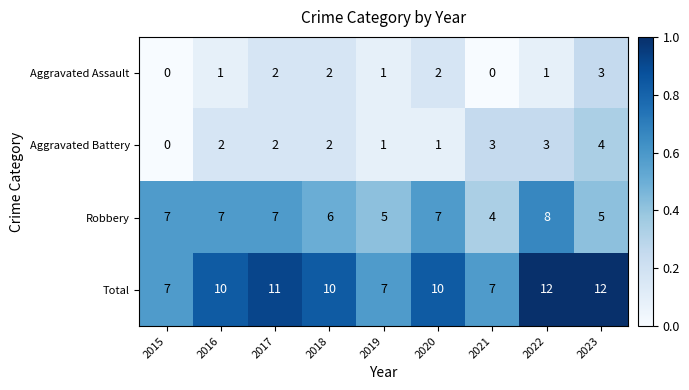

Is the value of Robbery at 2019 greater than the value of Total at 2017?

No